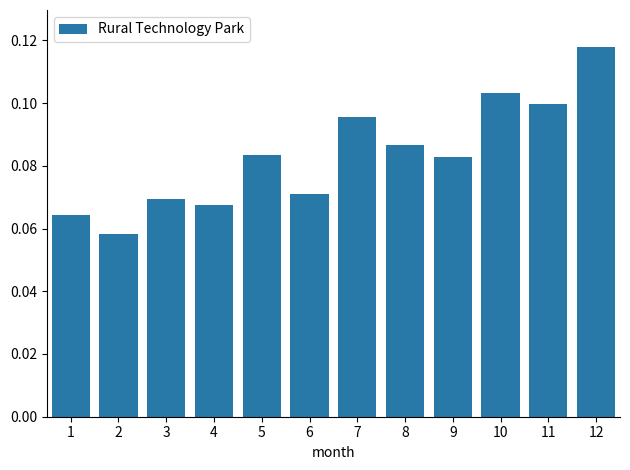

Which has a higher value, 10 or 12?

12